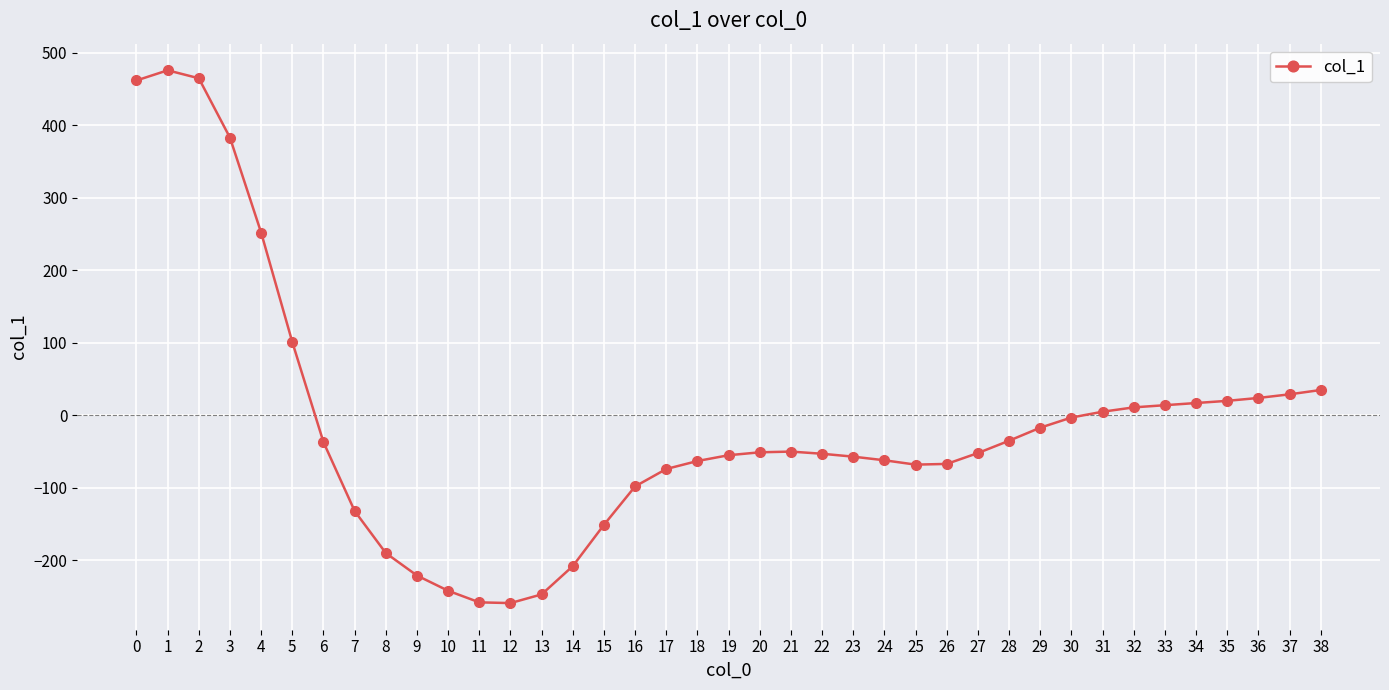

Count the number of data series in this chart.

1